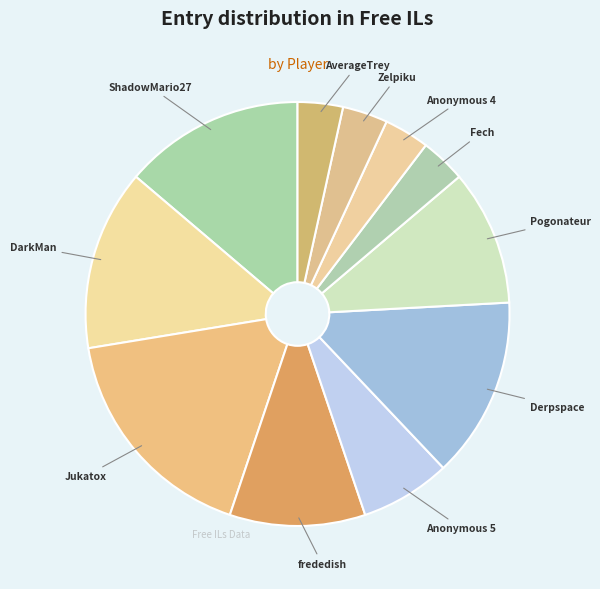

Combined, do Pogonateur and ShadowMario27 account for over 50%?

No